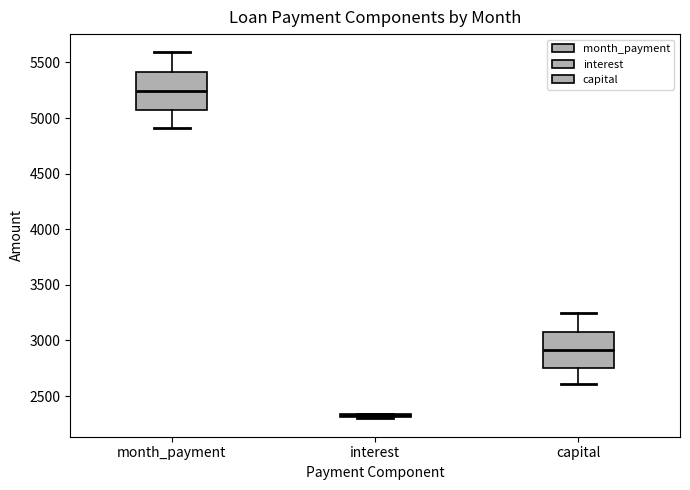

Reading left to right, transcribe this box plot: for each box, give where its median line is, the range the box spans, and where its two whiskers end, as read against the y-axis. The values are not printed on the chart, so give them approximately, as read against the axis.

month_payment: median 5250, box 5050 to 5400, whiskers 4900 to 5600
interest: box collapsed to a line at 2350, whiskers 2300 to 2350
capital: median 2900, box 2750 to 3100, whiskers 2600 to 3250